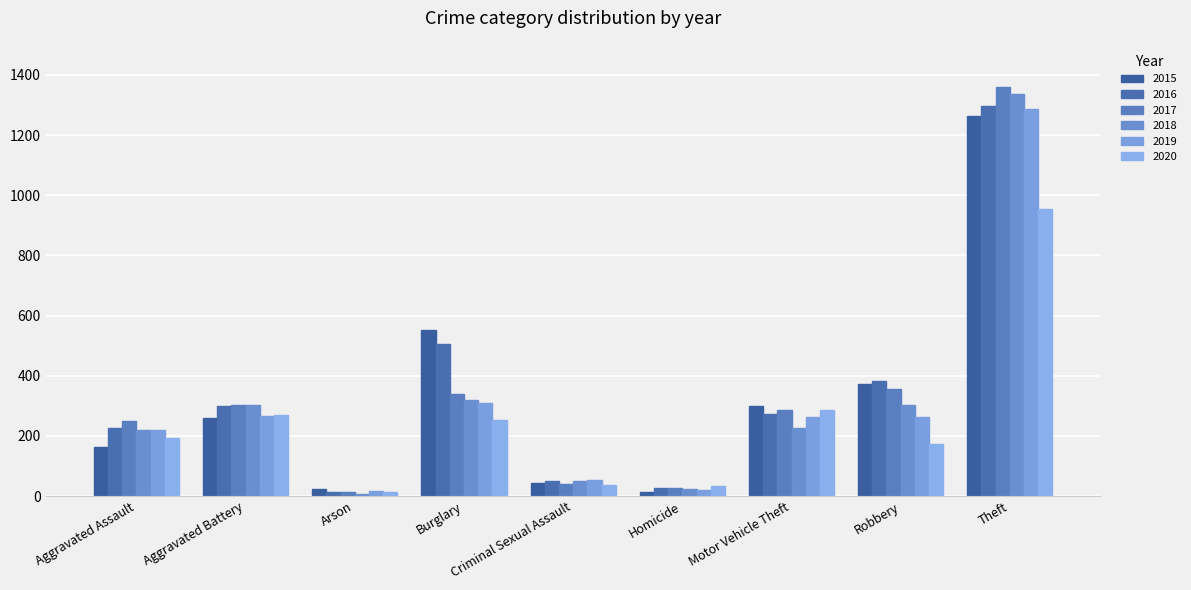

At which category does the chart reach its minimum across all series?

Arson